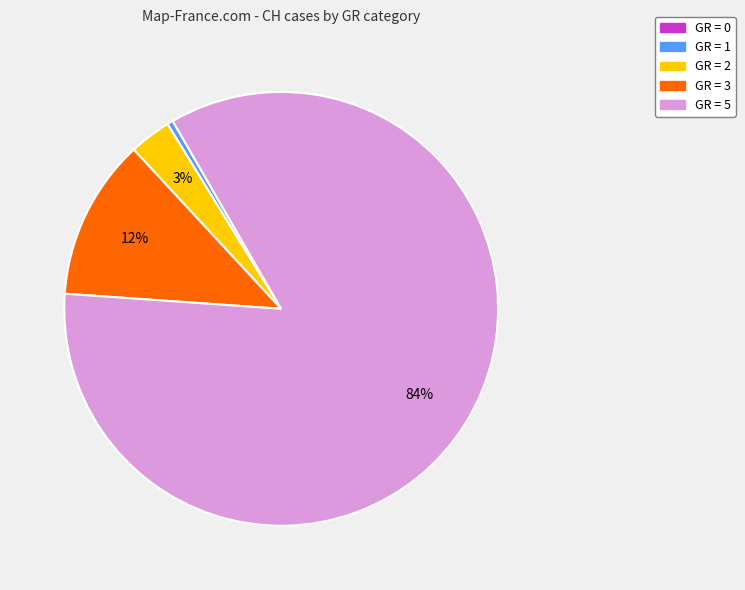

Is there a majority slice in this chart?

Yes